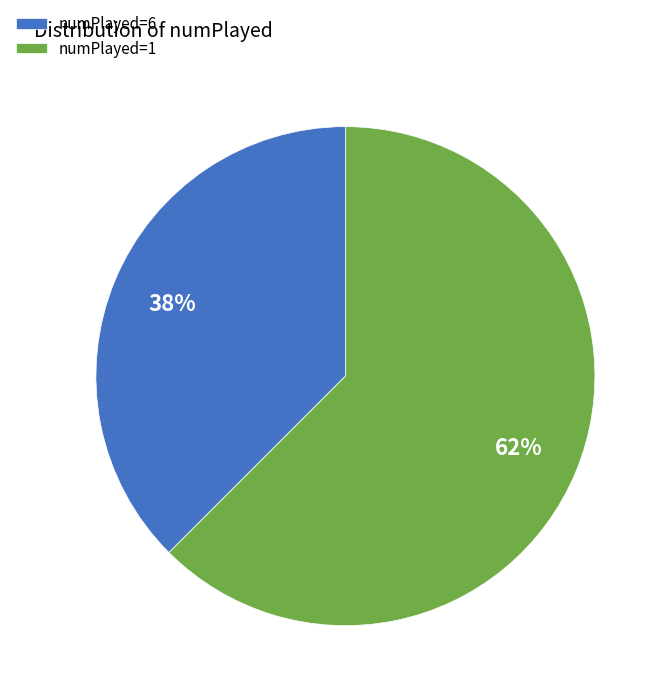

Which category has the biggest portion of the pie?

numPlayed=1